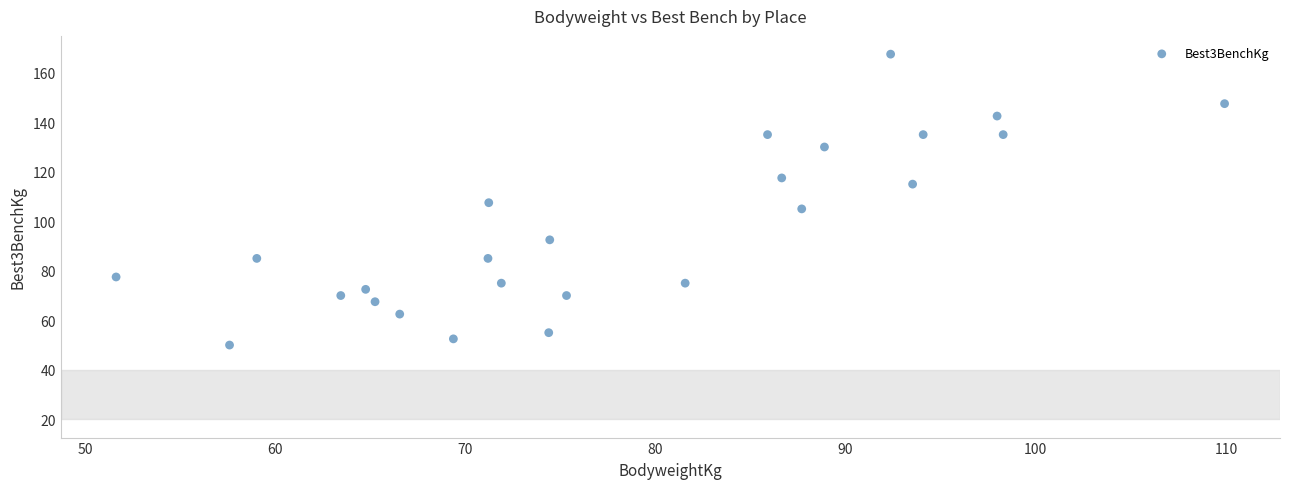

What is the range of Y values (max minus min)?

117.5